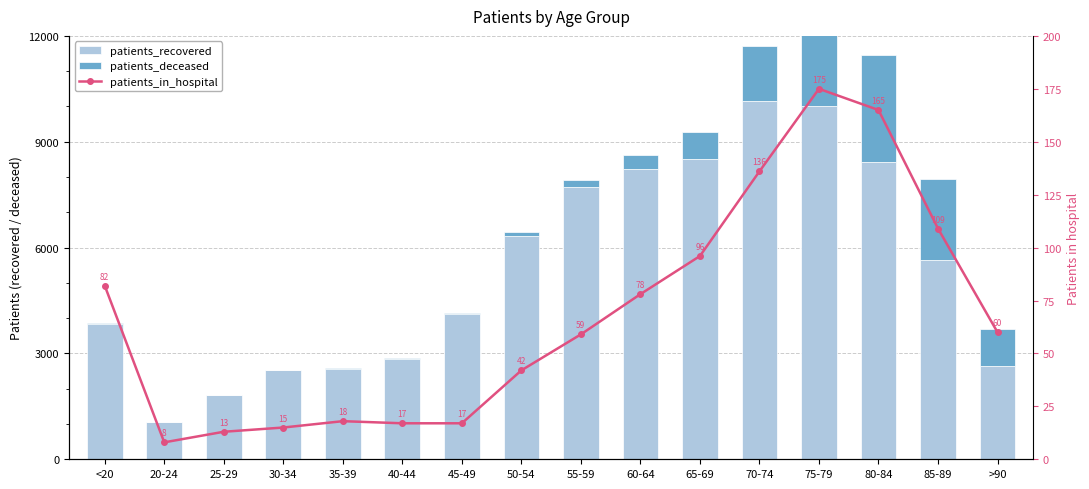

Reading left to right, what are all the values shown in this chart?

patients_recovered: 3837	1066	1825	2517	2570	2844	4118	6332	7724	8239	8521	10159	10002	8422	5641	2638
patients_deceased: 12	3	3	15	16	22	42	114	198	387	768	1552	2615	3030	2309	1067
patients_in_hospital: 82	8	13	15	18	17	17	42	59	78	96	136	175	165	109	60